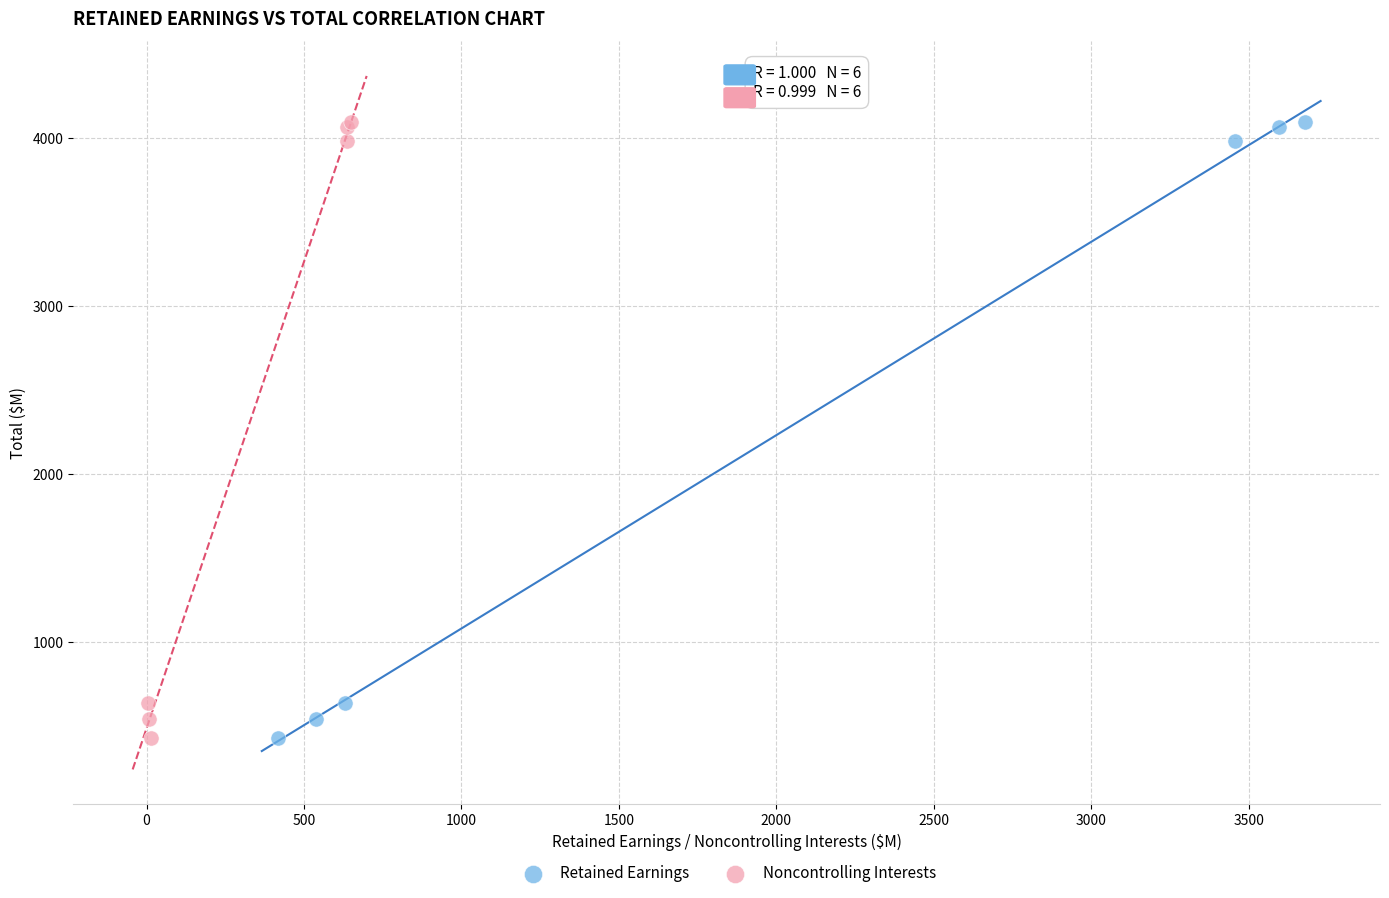

What are all the series names shown in the legend?

Retained Earnings, Noncontrolling Interests